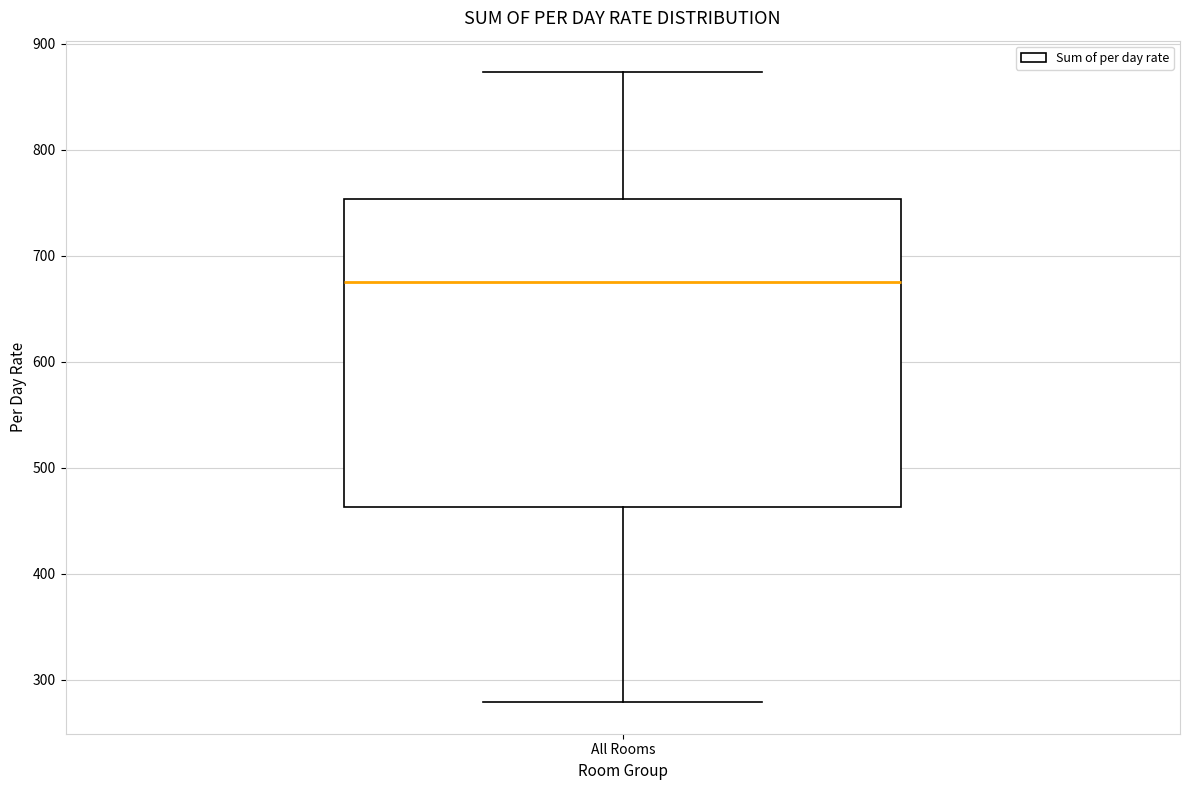

Read this box plot against the y-axis: the position of the median line, the range covered by the box, and the ends of both whiskers. The values are not printed on the chart, so give them approximately, as read against the axis.

median 680, box 460 to 750, whiskers 280 to 870